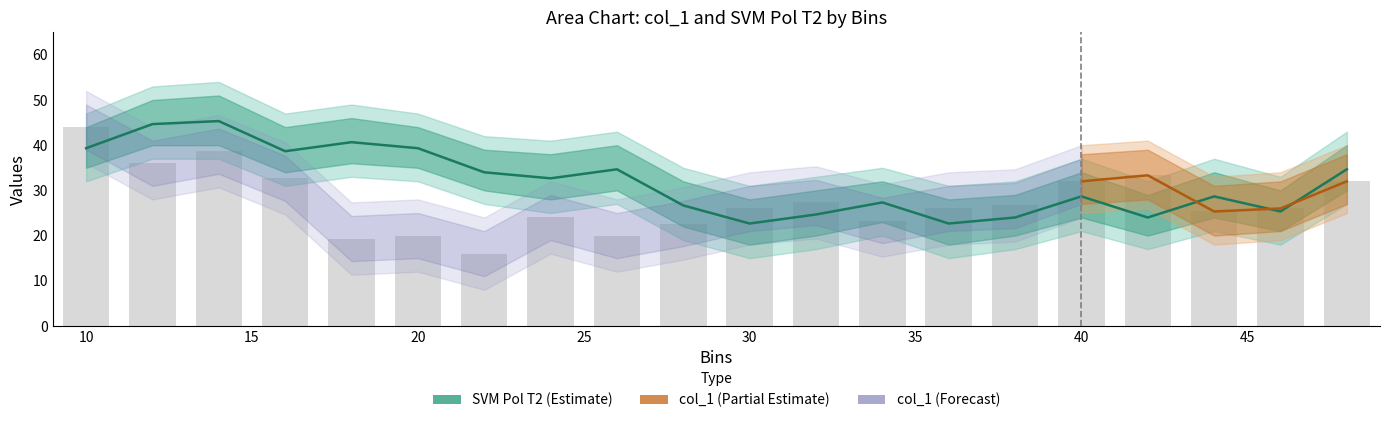

At which category is the sum across all series the highest?

14